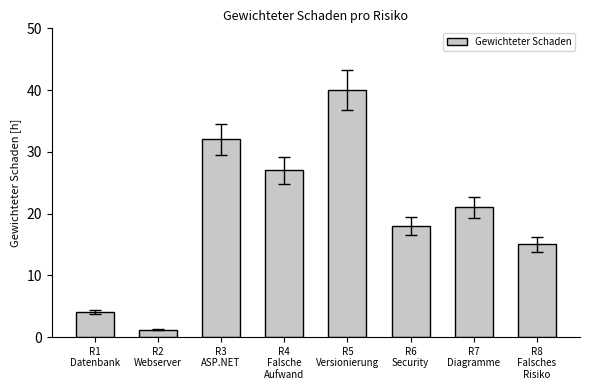

What is the label of the 5th bar from the left?

R5
Versionierung